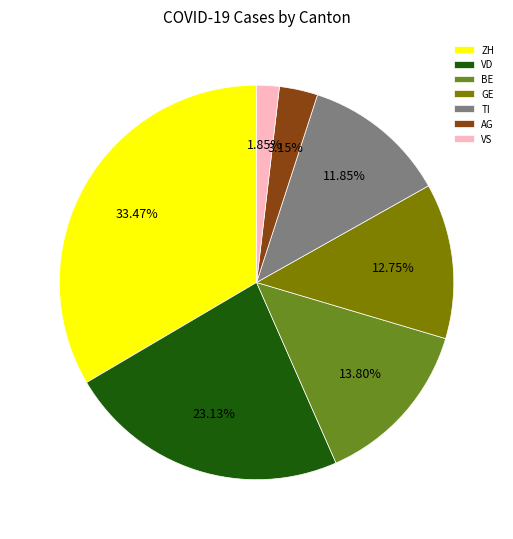

Combined, do AG and ZH account for over 50%?

No